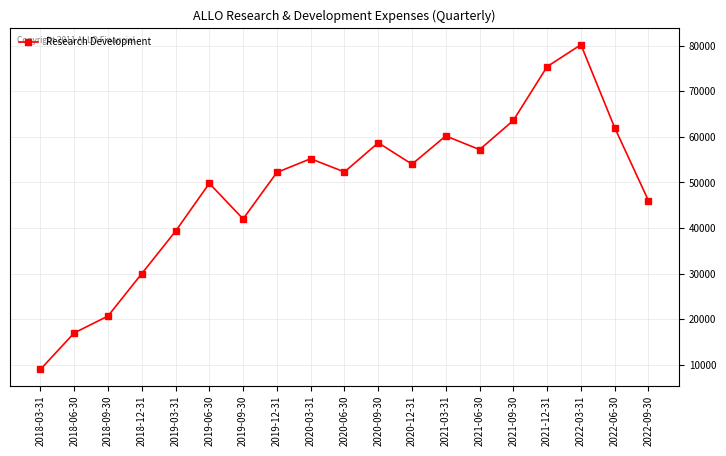

Where is the data nearest to the value 44600?

2022-09-30